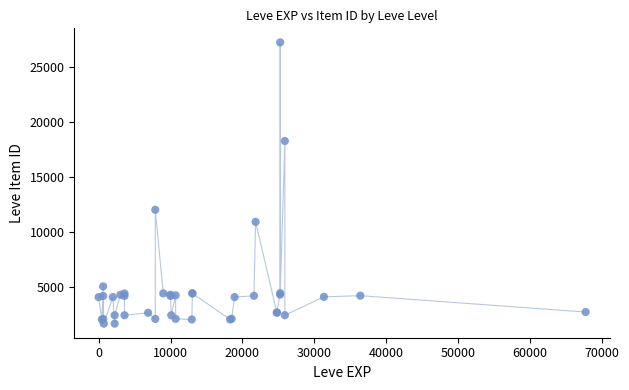

What Y value in the scatter plot is closest to 14448?

12018